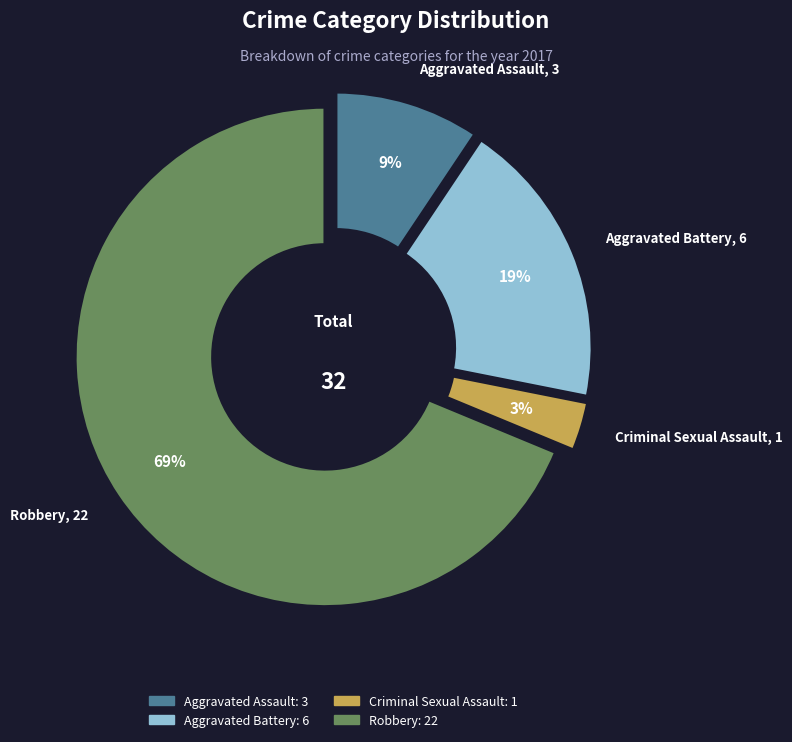

Combined, do Aggravated Assault and Robbery account for over 50%?

Yes